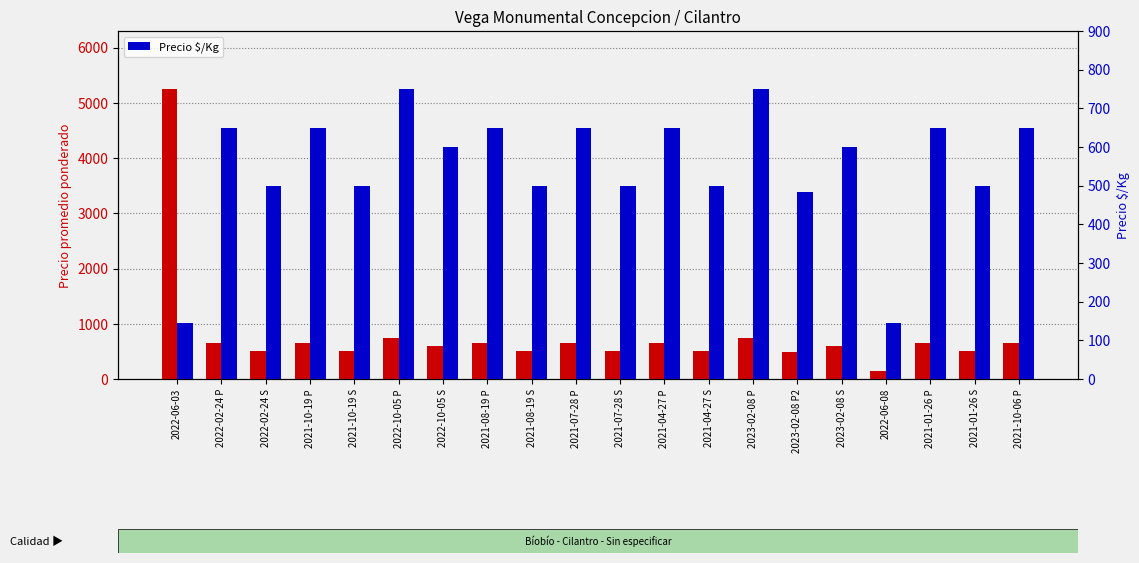

List the labels in order of Precio $/Kg value, smallest first.

2022-06-03, 2022-06-08, 2023-02-08 P2, 2022-02-24 S, 2021-10-19 S, 2021-08-19 S, 2021-07-28 S, 2021-04-27 S, 2021-01-26 S, 2022-10-05 S, 2023-02-08 S, 2022-02-24 P, 2021-10-19 P, 2021-08-19 P, 2021-07-28 P, 2021-04-27 P, 2021-01-26 P, 2021-10-06 P, 2022-10-05 P, 2023-02-08 P